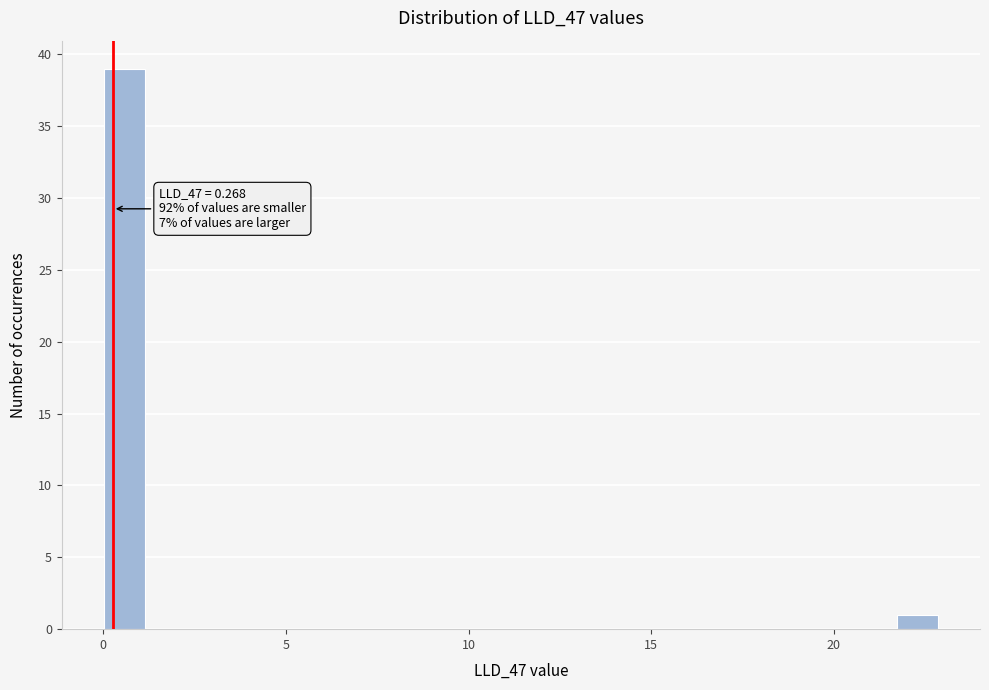

Read against the x-axis, roughly where is the centre of the tallest bar?

0.5